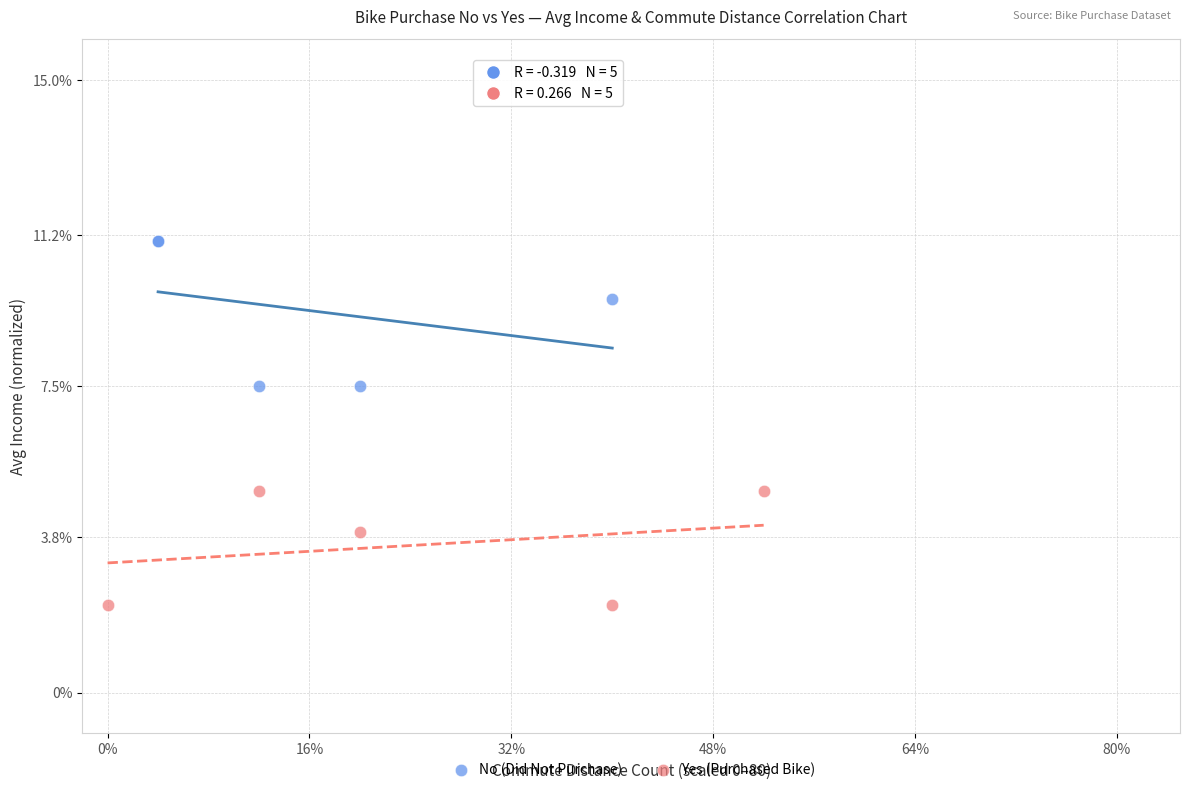

Which series reaches the minimum Y coordinate?

Yes (Purchased Bike)